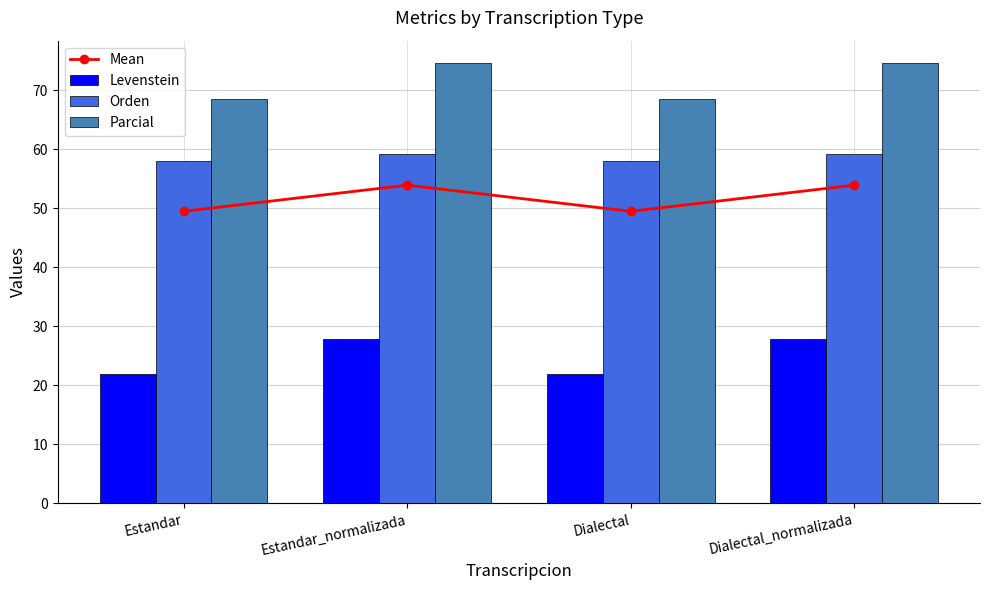

At how many categories does at least one series exceed 49?

4